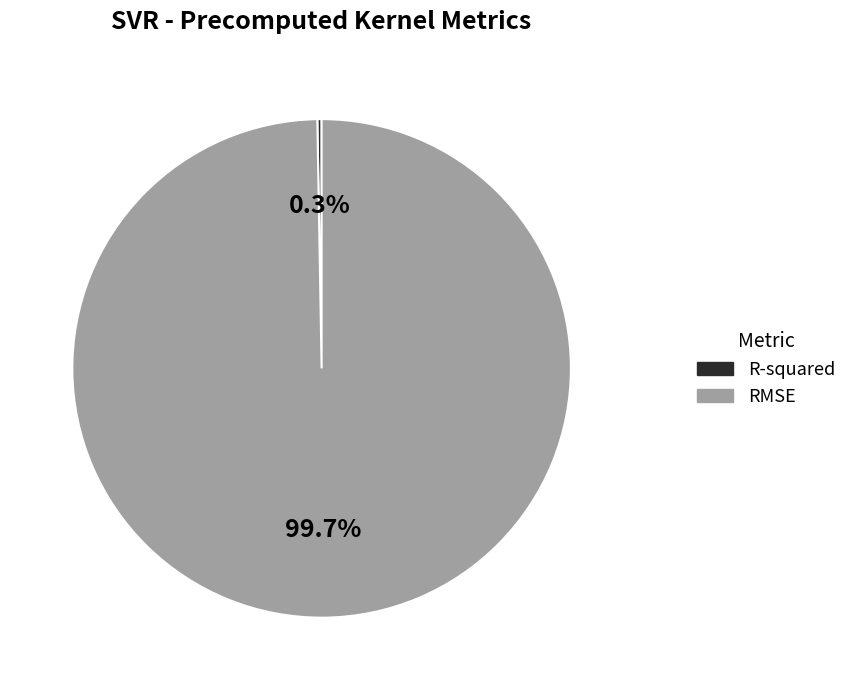

What percentage is NOT represented by RMSE?

0.3%